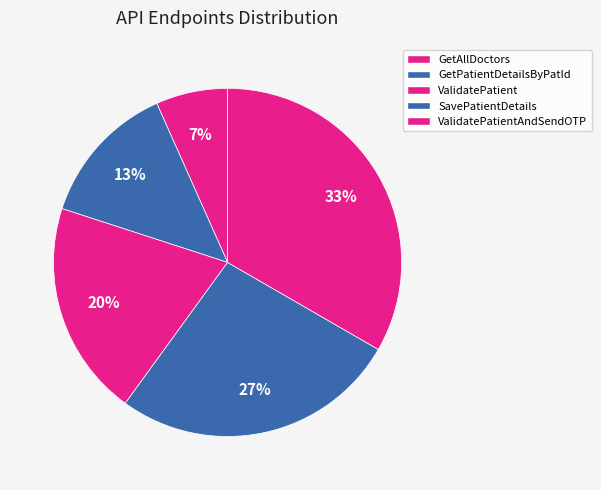

To the nearest percent, what percentage of the pie is SavePatientDetails?

27%